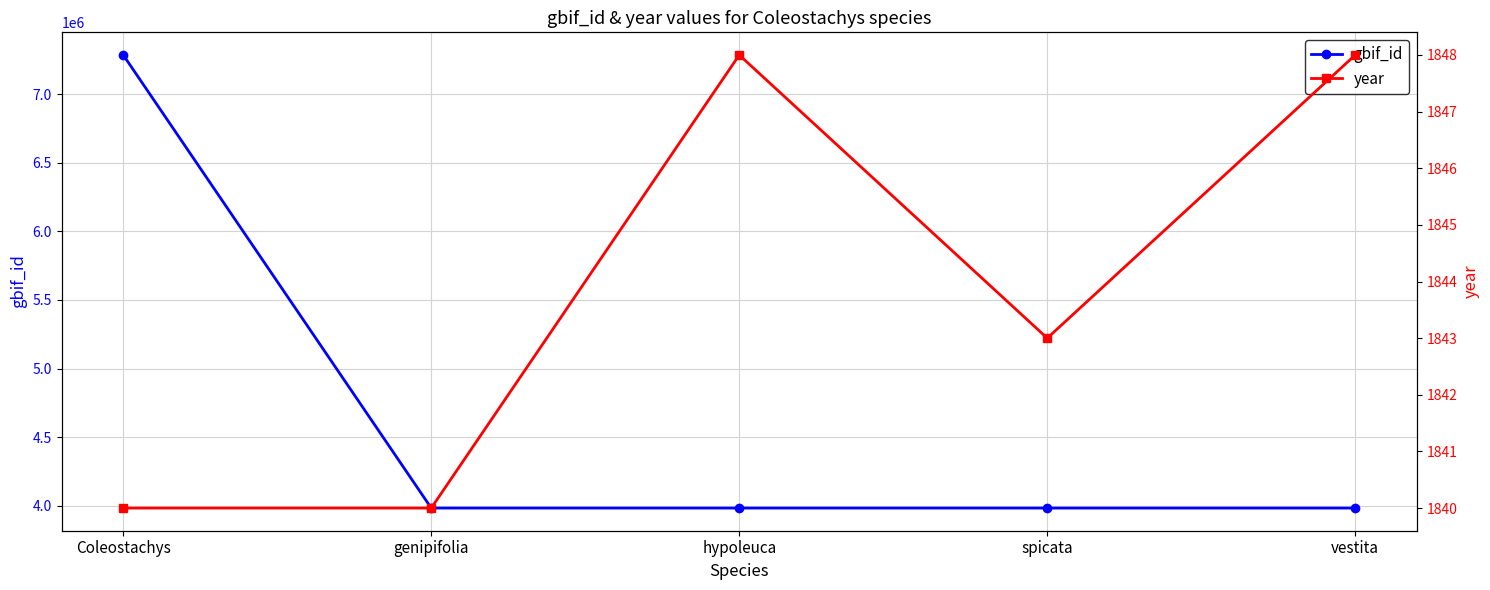

Is it true that year equals 1840 at genipifolia?

True